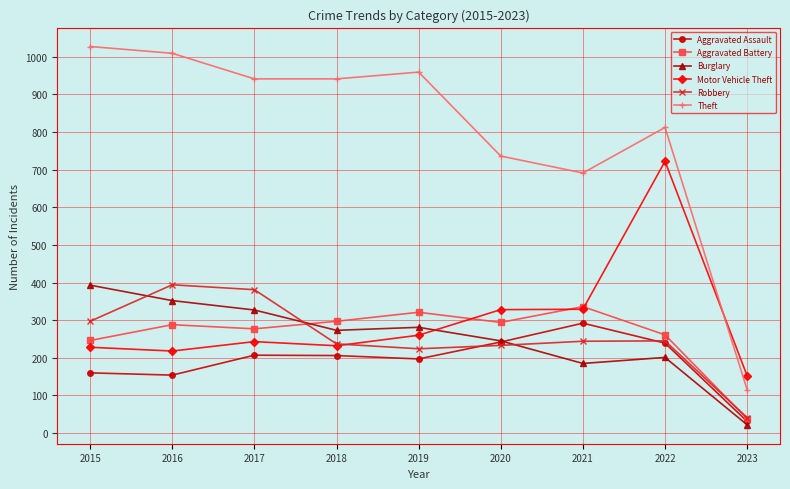

What is the highest value of the Aggravated Assault series?

292